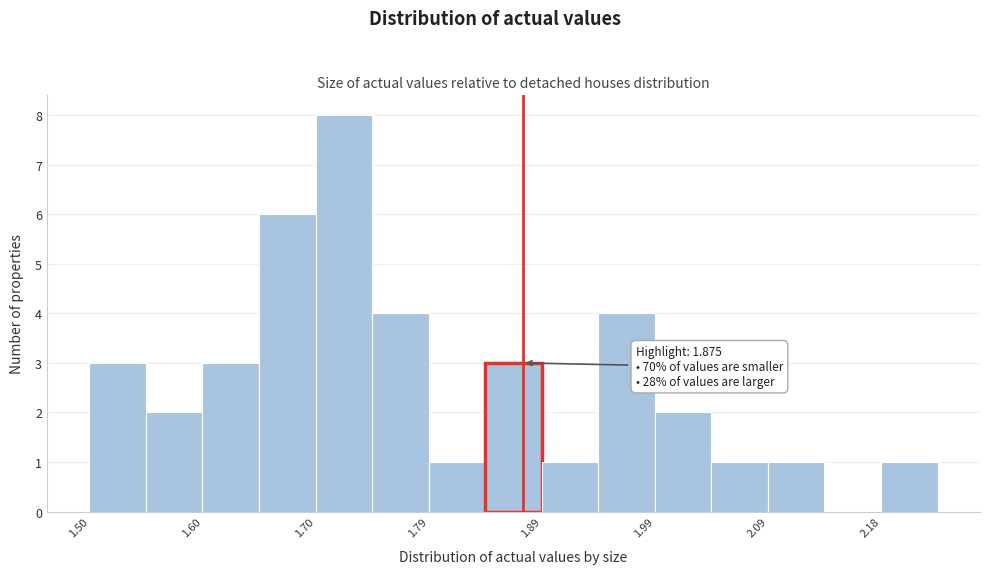

Which range on the x-axis has the tallest bar?

1.70 to 1.75